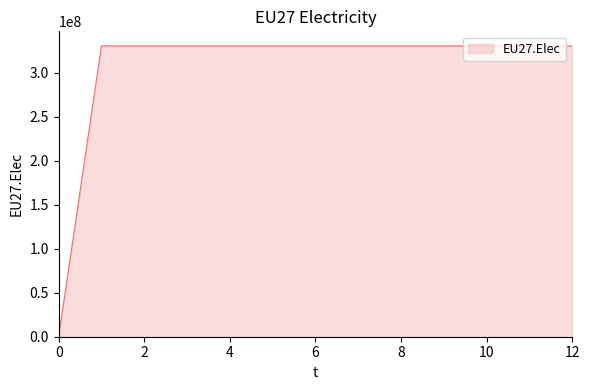

What is the maximum value shown in the chart?

330708333